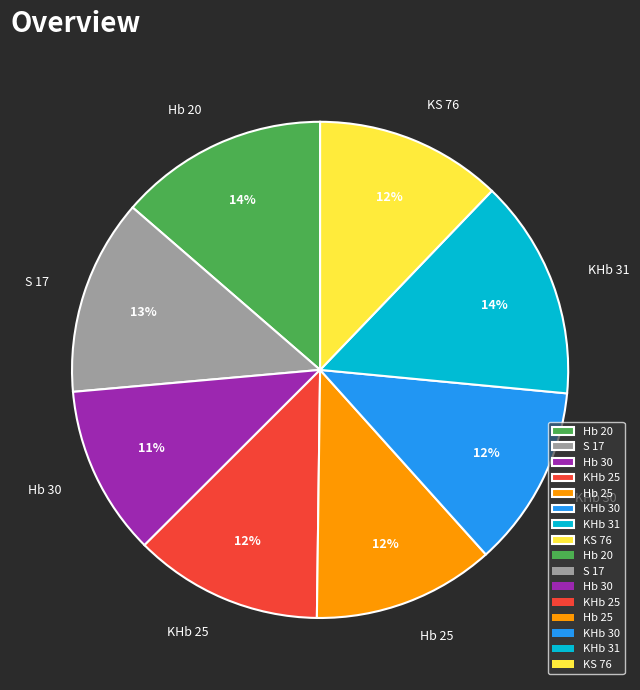

Count the number of slices in the pie.

8